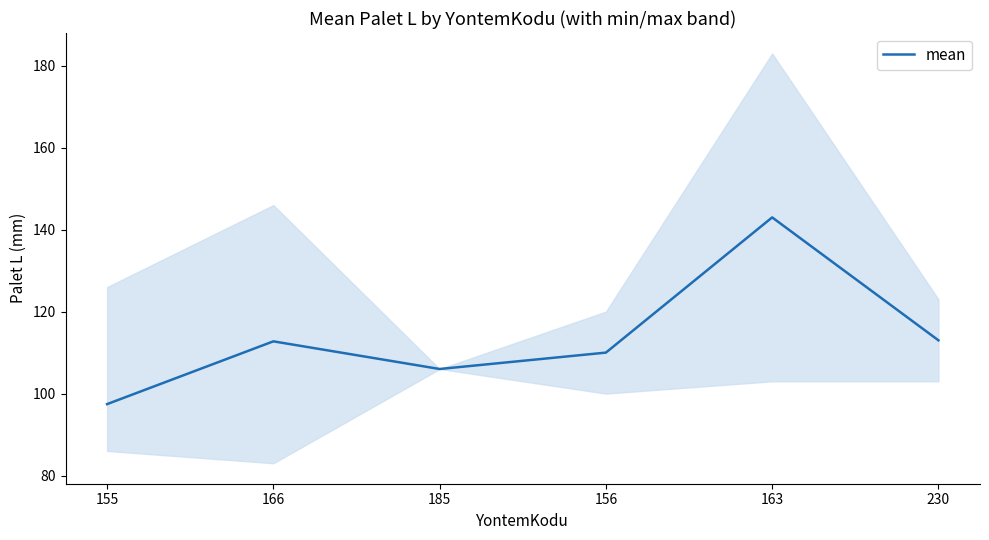

True or false: the data shows 216.0 at 163.

False